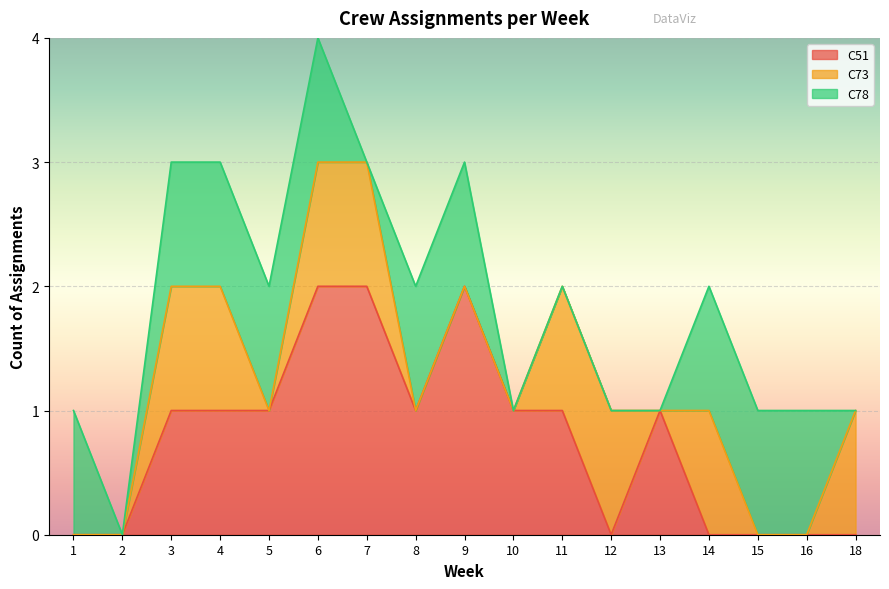

True or false: C78 and C51 cross at least once.

True